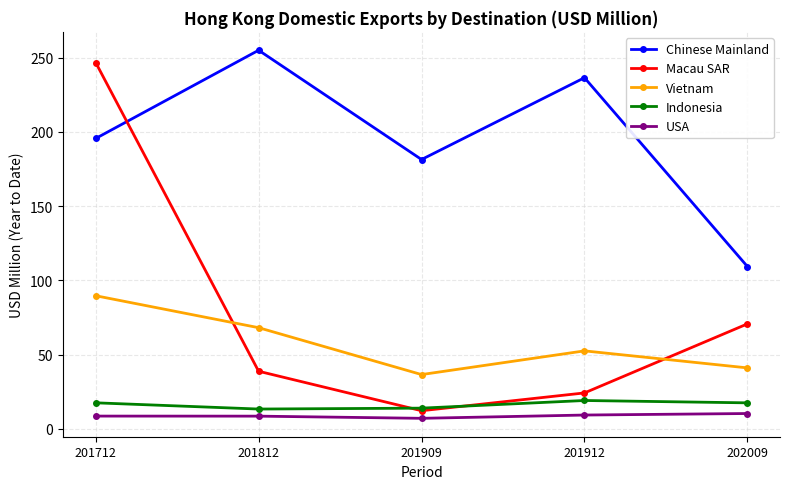

List the labels in order of Chinese Mainland value, smallest first.

202009, 201909, 201712, 201912, 201812